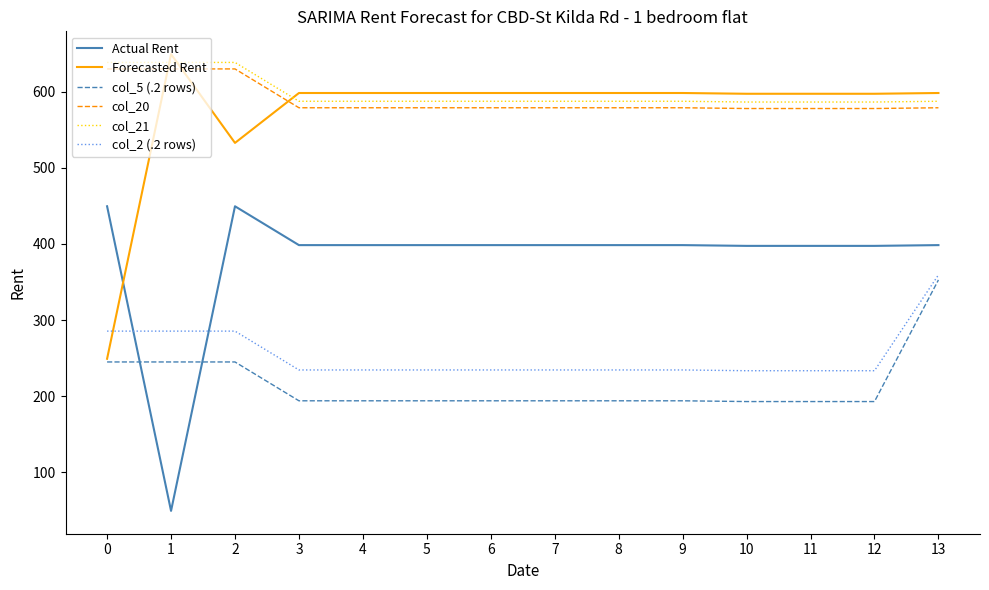

What is the smallest value displayed?

49.5